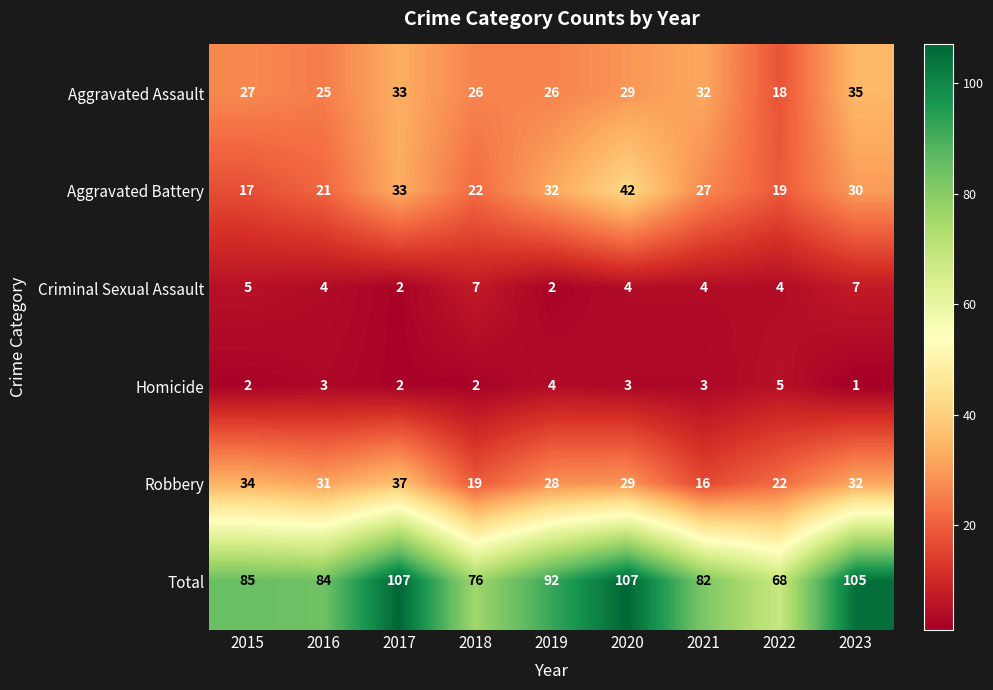

At which label does Aggravated Battery first exceed 27?

2017